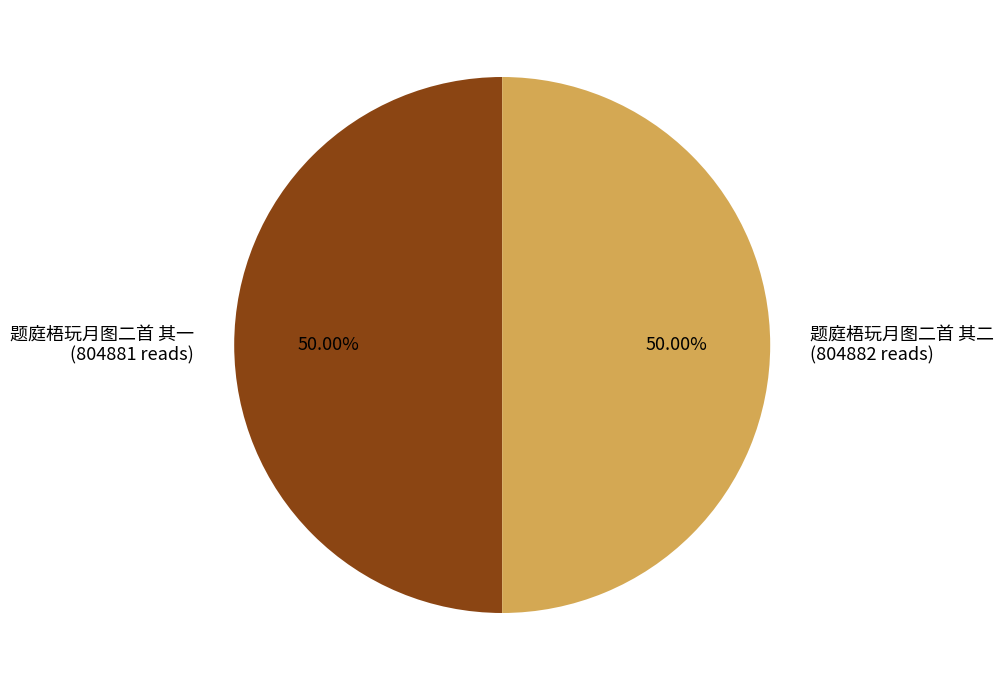

Approximately how many times larger is the value at 题庭梧玩月图二首 其一 (804881 reads) compared to 题庭梧玩月图二首 其二 (804882 reads)?

1.0